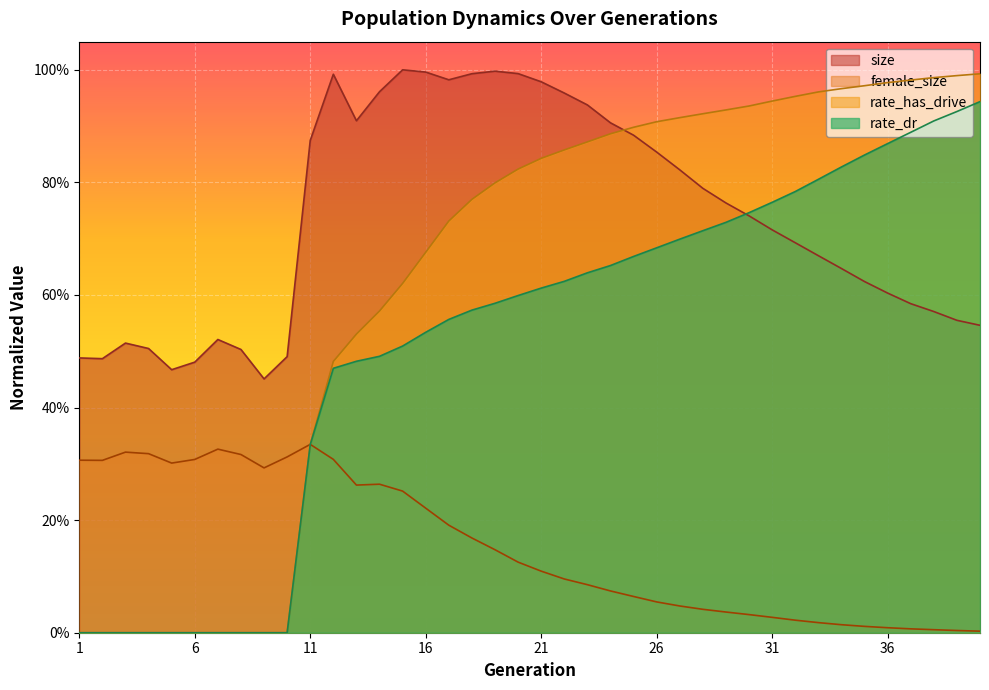

Which series ends up on top after the final intersection of rate_dr and size?

rate_dr